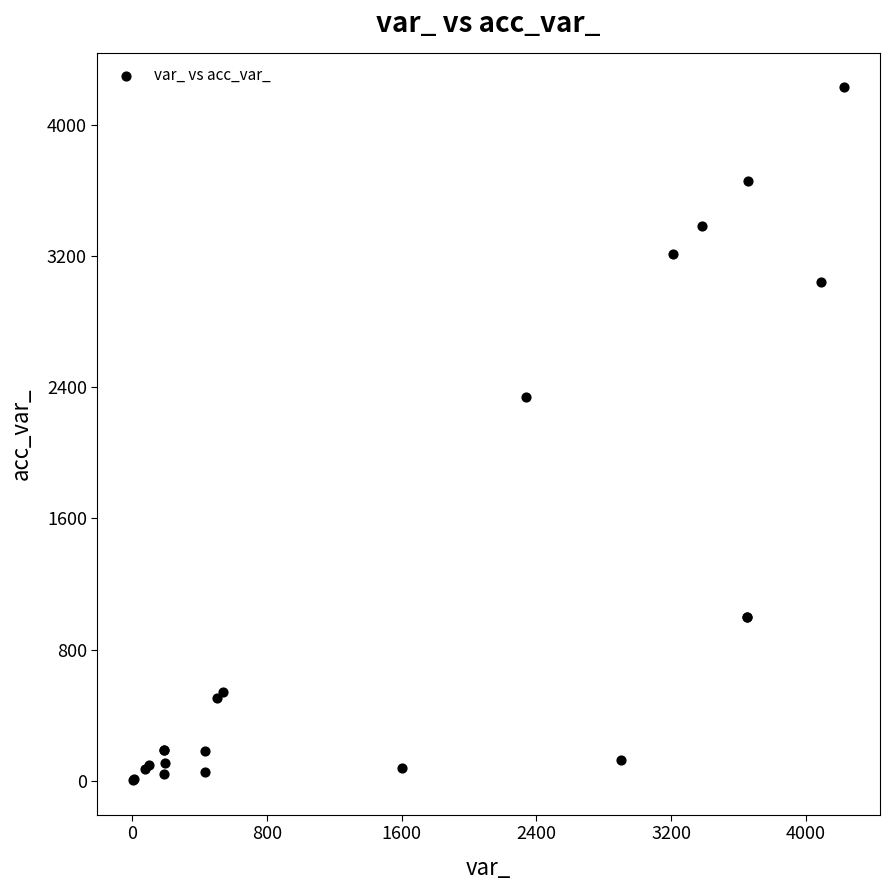

What Y value in the scatter plot is closest to 2116?

2340